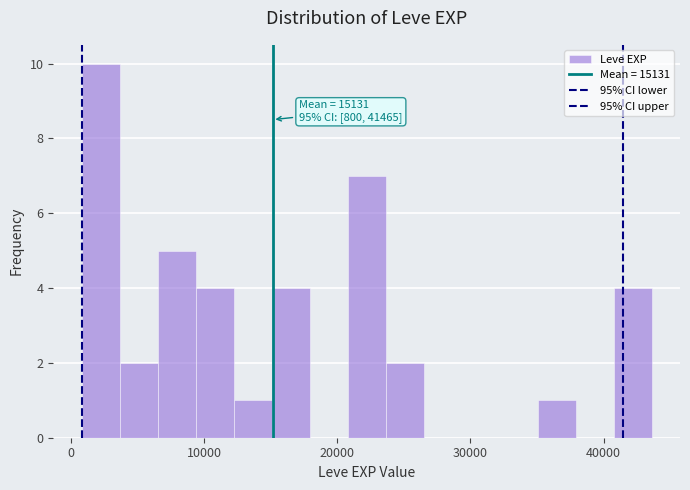

Around what value on the x-axis is the tallest bar? Give the approximate position of its centre, as read against the axis.

2000